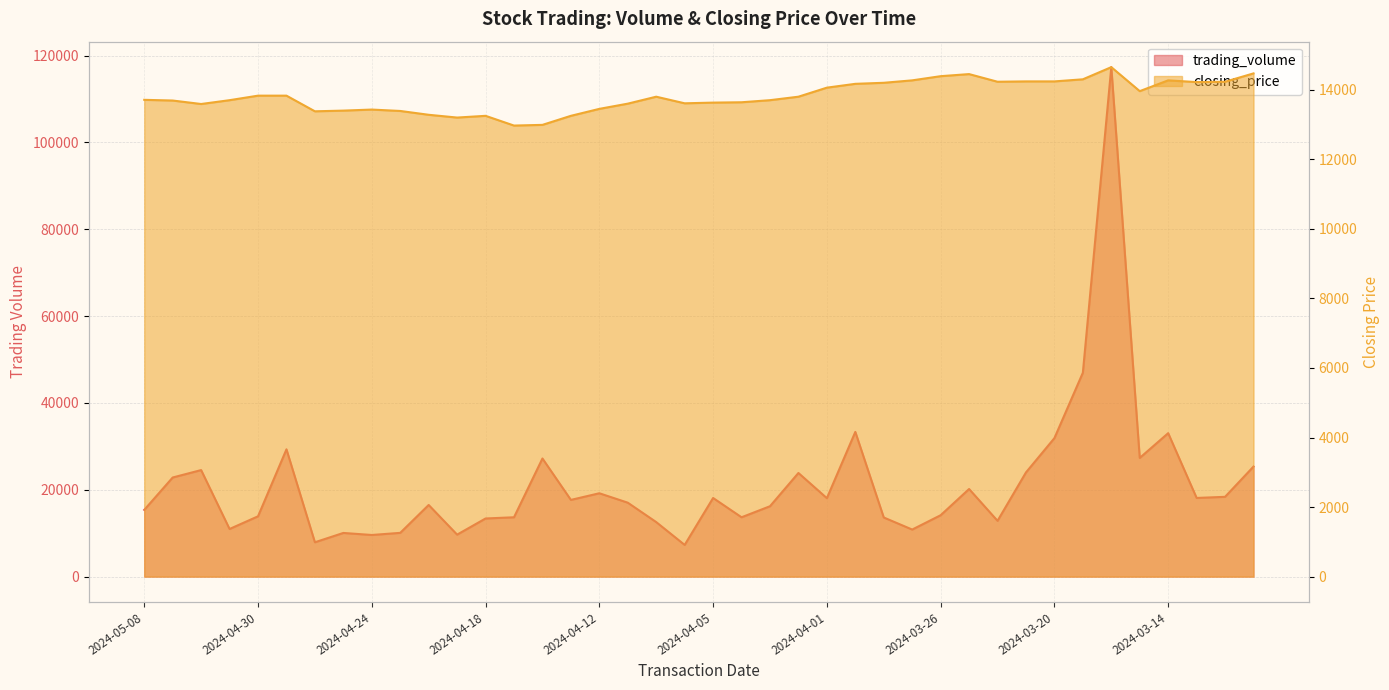

What are all the series names shown in the legend?

trading_volume, closing_price